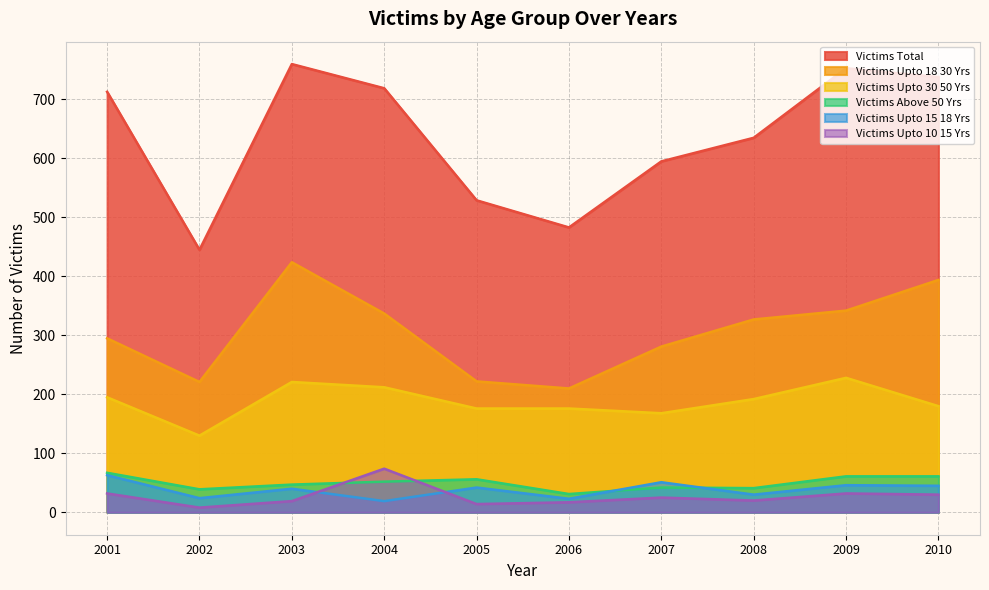

List the series in order of their peak value, highest first.

Victims_Total, Victims_Upto_18_30_Yrs, Victims_Upto_30_50_Yrs, Victims_Upto_10_15_Yrs, Victims_Above_50_Yrs, Victims_Upto_15_18_Yrs